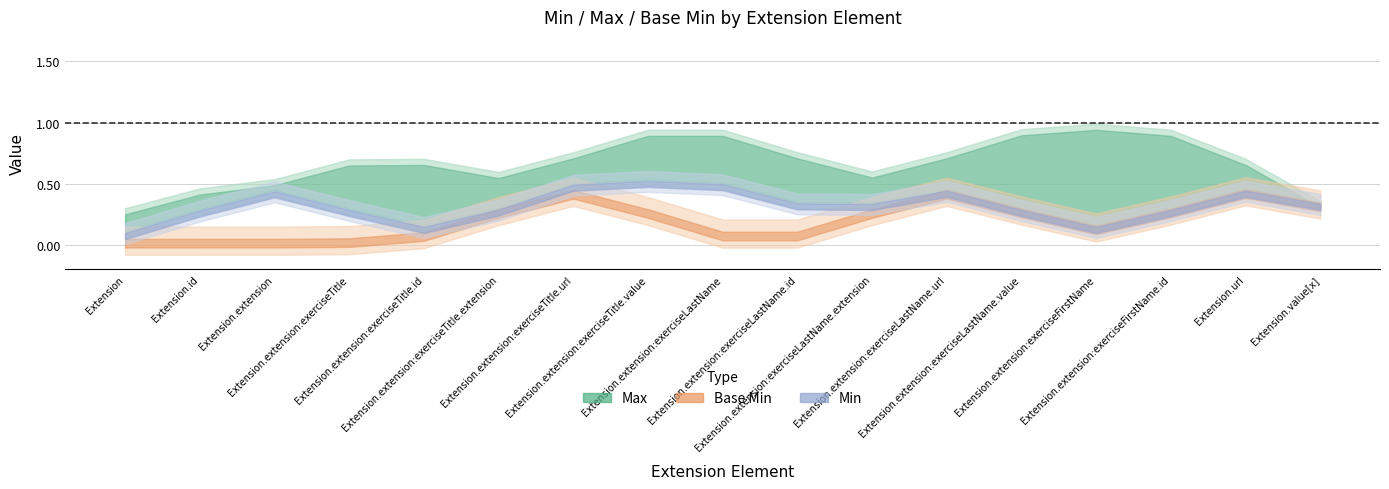

Which series has the largest total across all categories?

Max